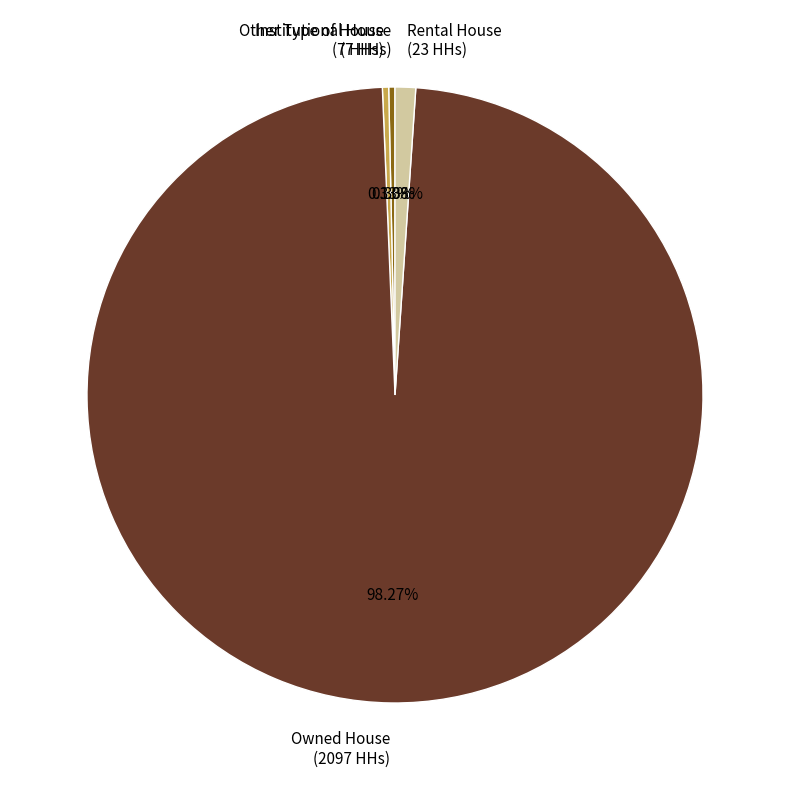

Is there a majority slice in this chart?

Yes